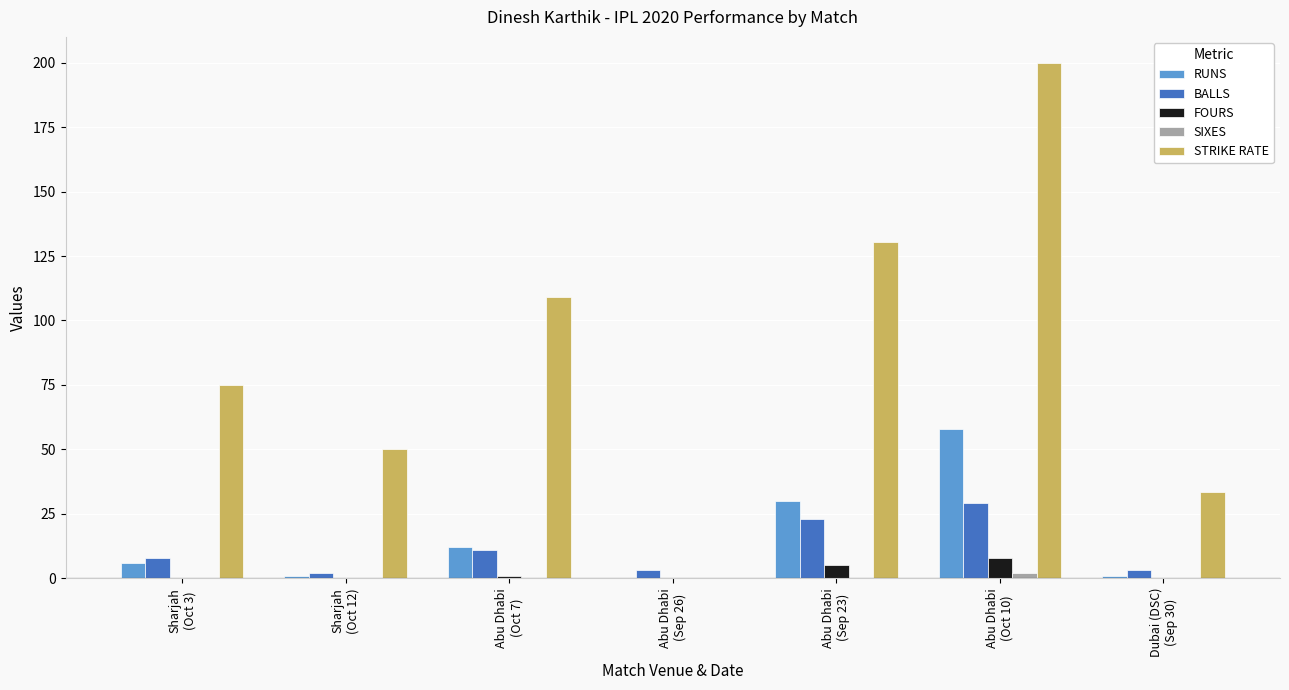

What is the greatest value displayed?

200.0